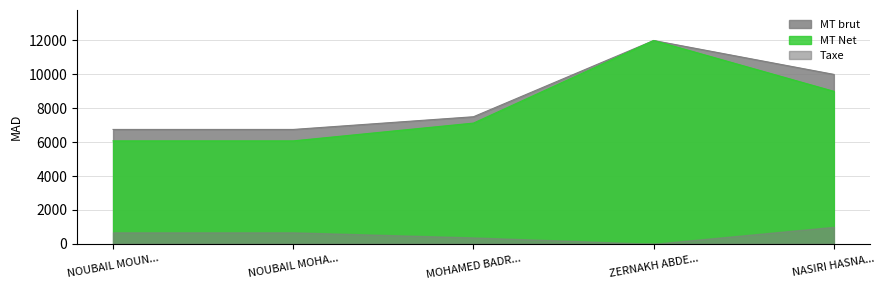

Does the chart have visible grid lines?

Yes